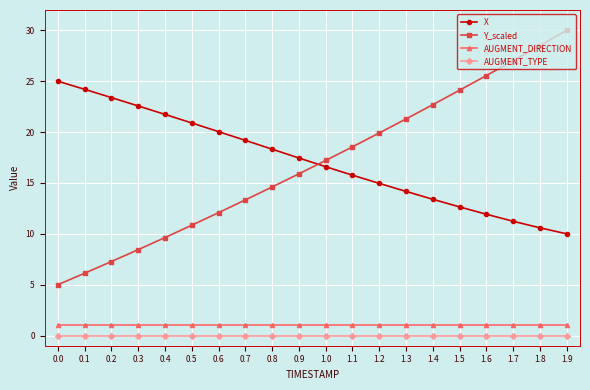

Between 0.0 and 0.4, which series saw the biggest shift?

Y_scaled